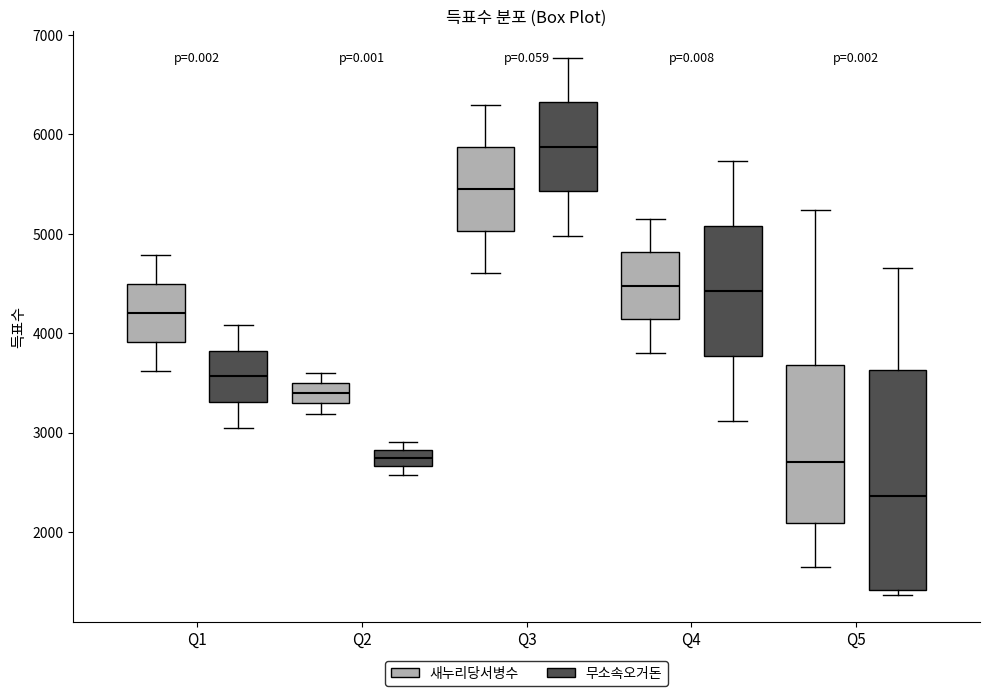

Reading left to right, transcribe this box plot: for each box, give where its median line is, the range the box spans, and where its two whiskers end, as read against the y-axis. The values are not printed on the chart, so give them approximately, as read against the axis.

Q1 (새누리당서병수): median 4200, box 3900 to 4500, whiskers 3600 to 4800
Q1 (무소속오거돈): median 3600, box 3300 to 3800, whiskers 3100 to 4100
Q2 (새누리당서병수): median 3400, box 3300 to 3500, whiskers 3200 to 3600
Q2 (무소속오거돈): median 2700 (inside the box), box 2700 to 2800, whiskers 2600 to 2900
Q3 (새누리당서병수): median 5500, box 5000 to 5900, whiskers 4600 to 6300
Q3 (무소속오거돈): median 5900, box 5400 to 6300, whiskers 5000 to 6800
Q4 (새누리당서병수): median 4500, box 4100 to 4800, whiskers 3800 to 5200
Q4 (무소속오거돈): median 4400, box 3800 to 5100, whiskers 3100 to 5700
Q5 (새누리당서병수): median 2700, box 2100 to 3700, whiskers 1600 to 5200
Q5 (무소속오거돈): median 2400, box 1400 to 3600, whiskers 1400 (just below the box's lower edge) to 4700